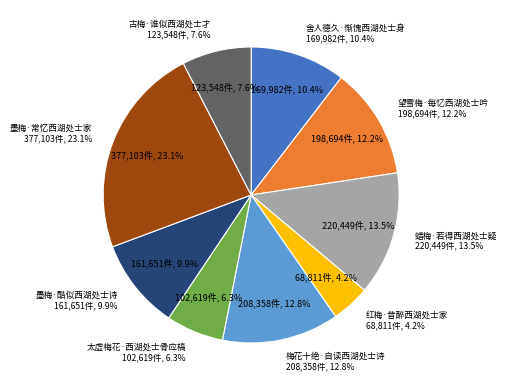

Rank the categories by value from lowest to highest.

红梅·昔醉西湖处士家, 太虚梅花·西湖处士骨应槁, 古梅·谁似西湖处士才, 墨梅·酷似西湖处士诗, 舍人德久·惭愧西湖处士身, 望雪梅·每忆西湖处士吟, 梅花十绝·自读西湖处士诗, 蜡梅·若得西湖处士疑, 墨梅·常忆西湖处士家